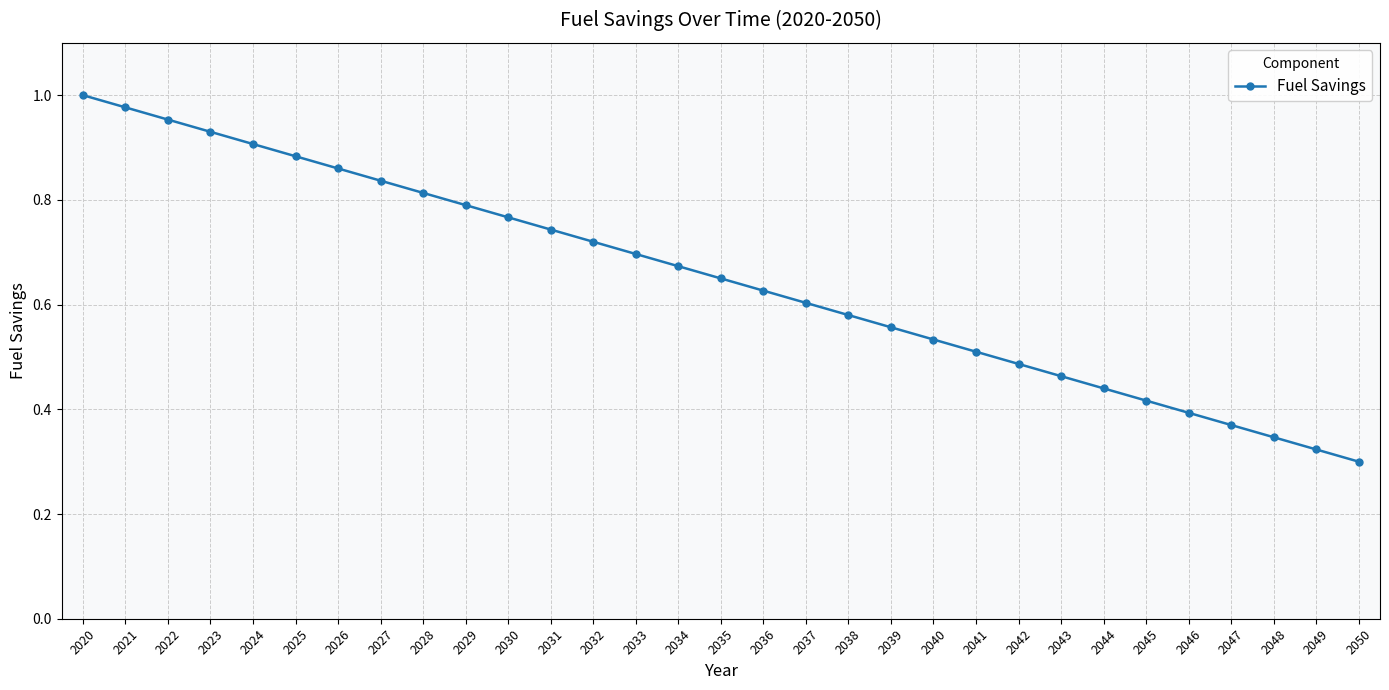

Is it true that the value at 2025 is 0.9?

True